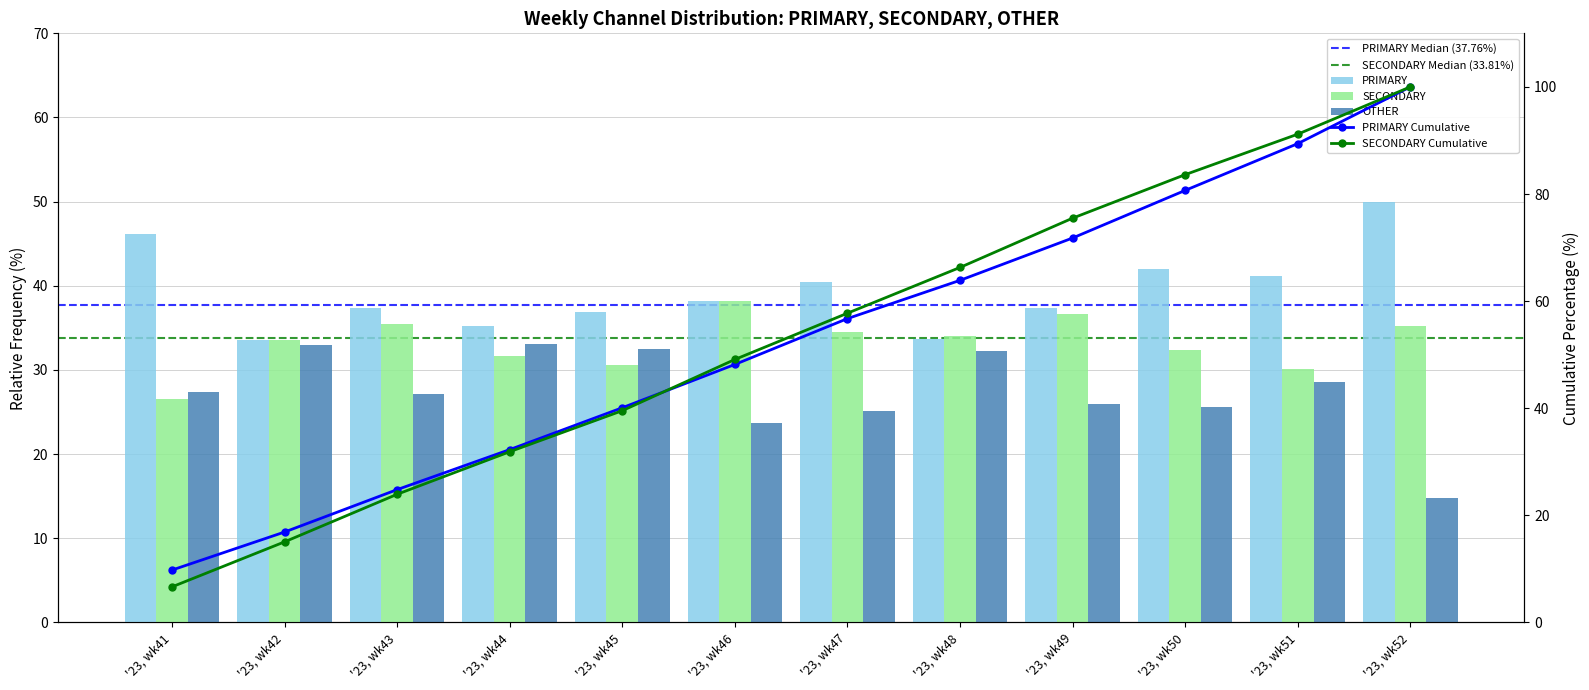

Is the value of PRIMARY at '23, wk48 greater than the value of SECONDARY at '23, wk46?

No